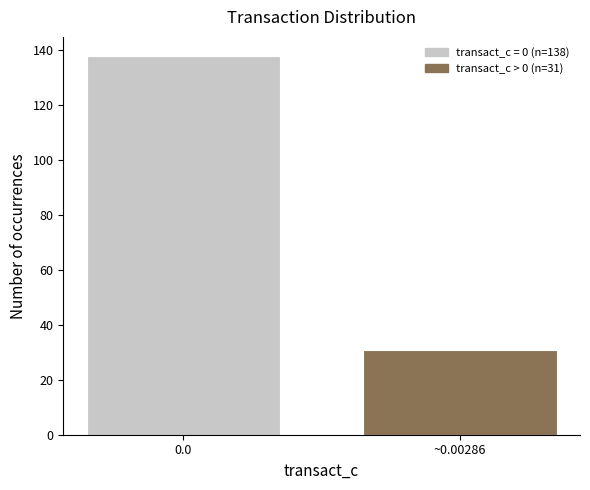

Reading left to right, extract all data points from this chart.

0.0=138	~0.00286=31